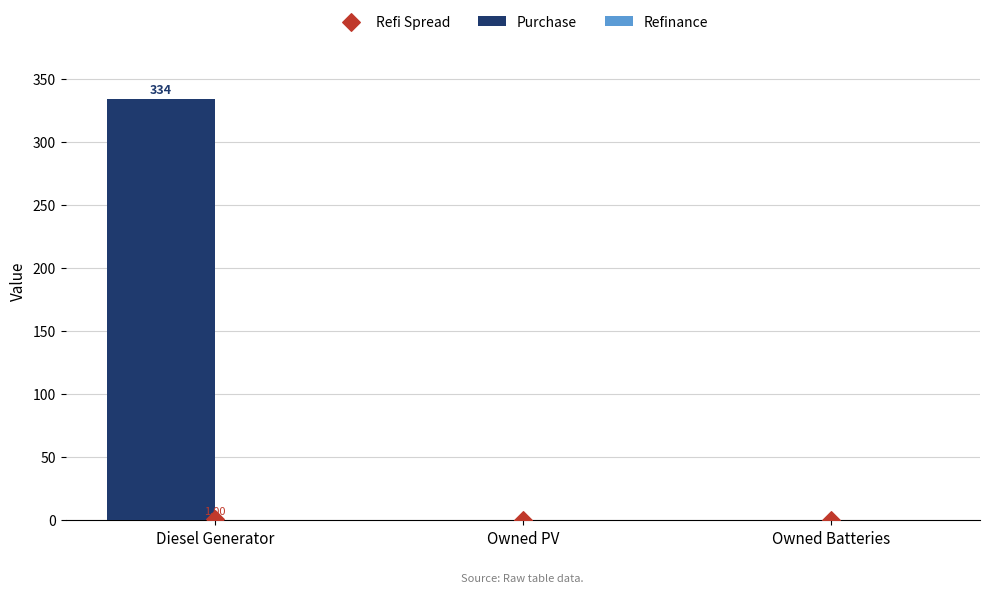

At which category is the sum across all series the highest?

Diesel Generator